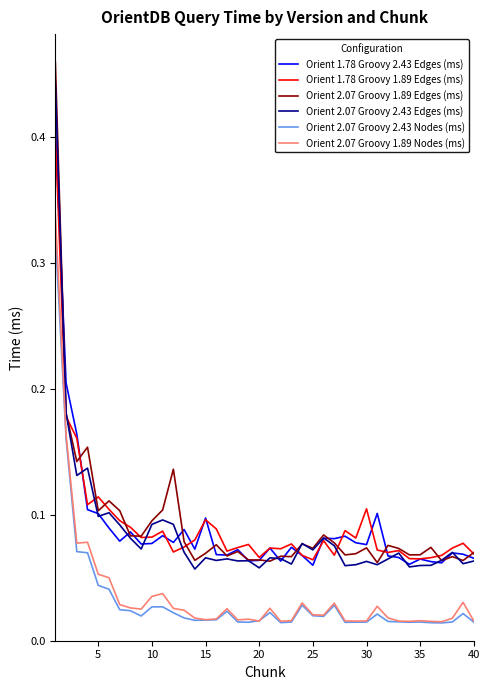

Which series has the largest range (max minus min)?

Orient 2.07 Groovy 1.89 Edges (ms)